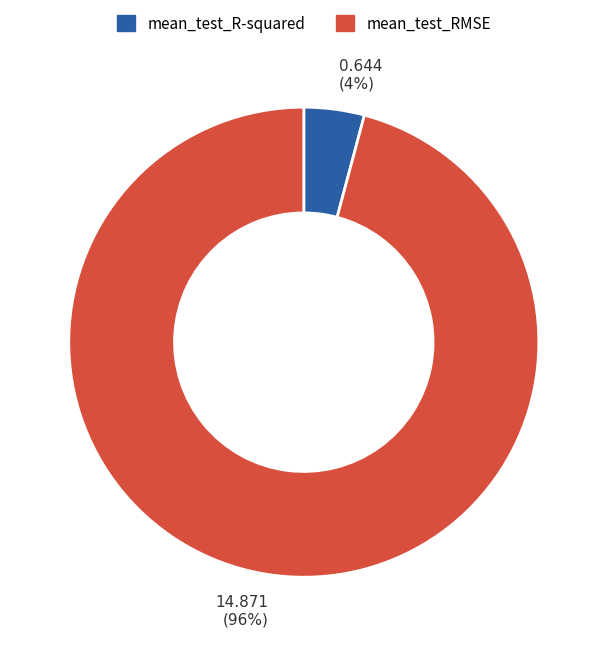

How many slices are in this pie chart?

2